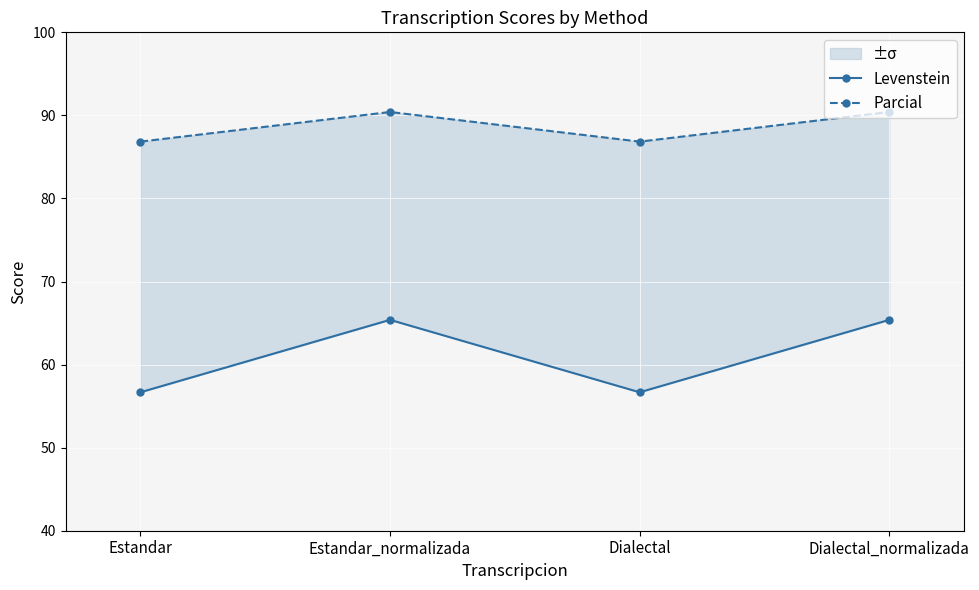

What is the smallest value displayed?

56.7